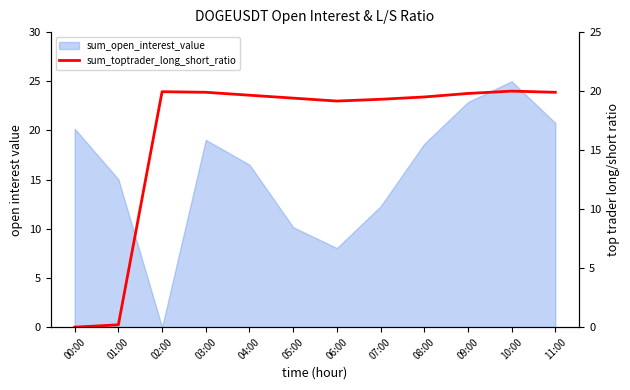

What value does the data have at 03:00?

19.9